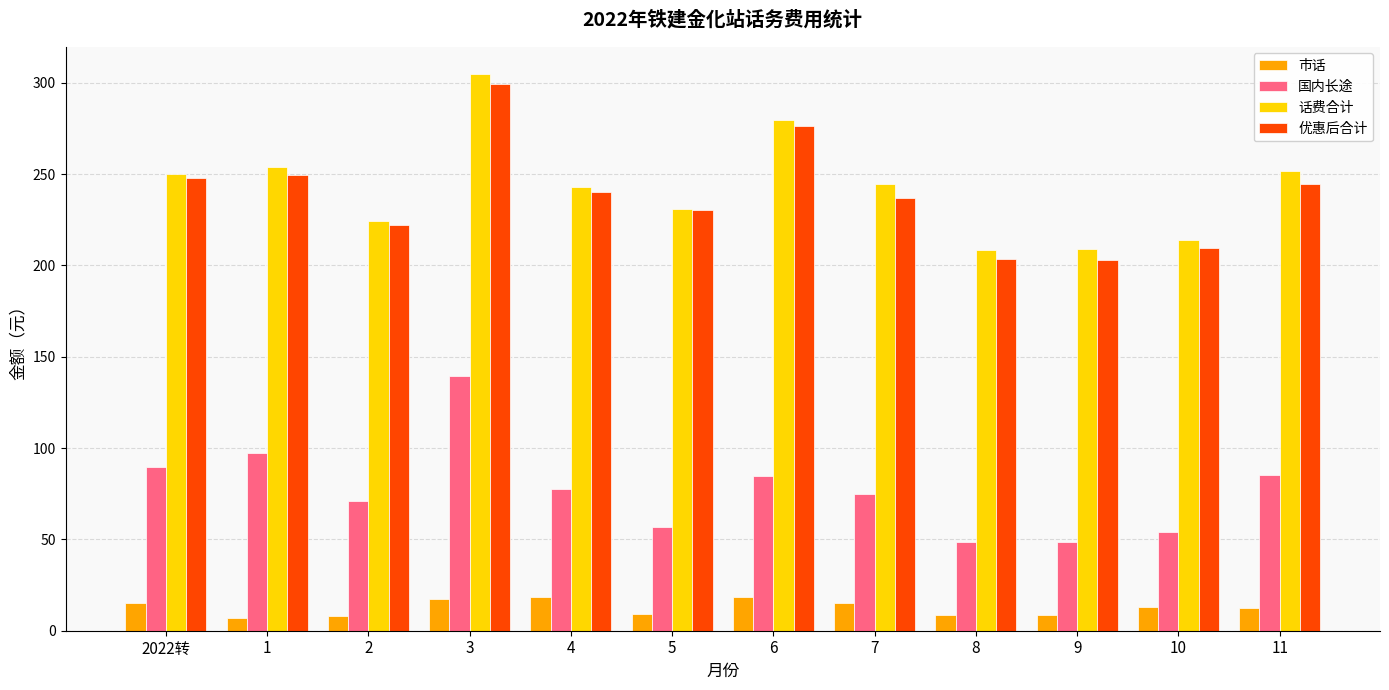

What is the sum of all 话费合计 values?

2914.0